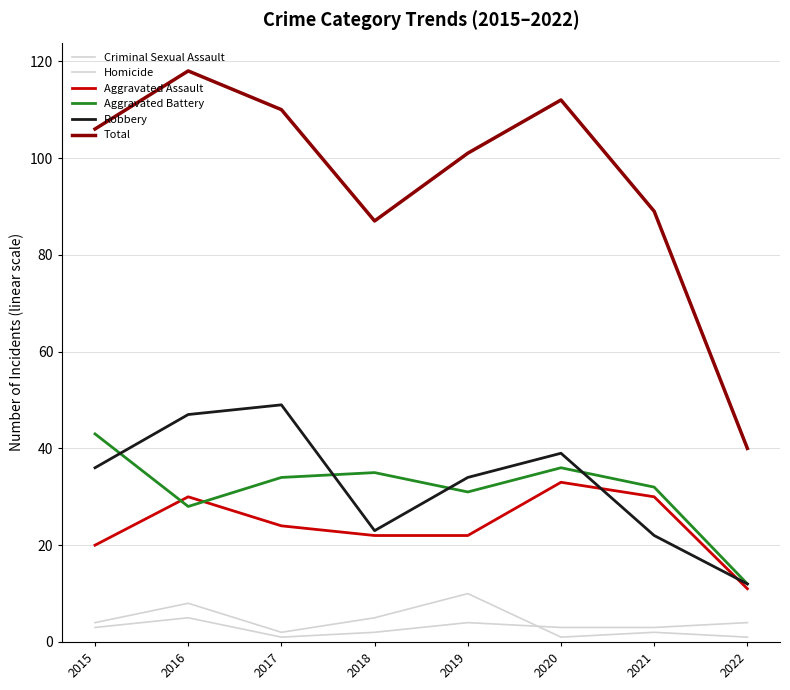

Does the chart have visible grid lines?

Yes